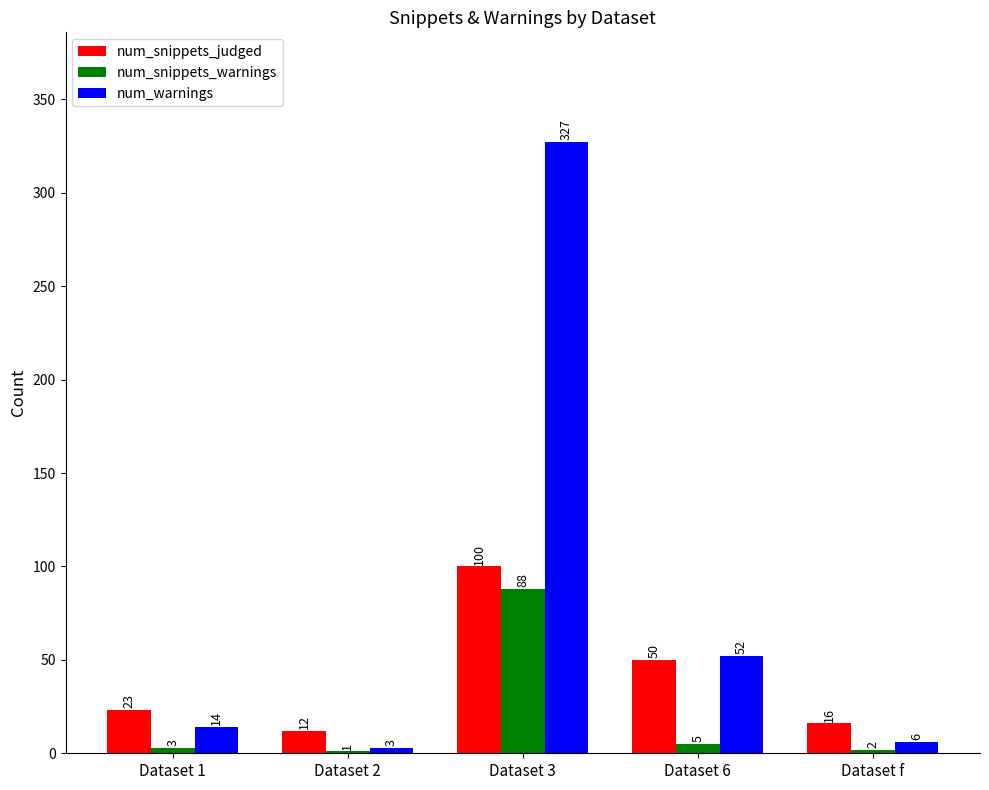

Between Dataset 1 and Dataset 6, which series saw the biggest shift?

num_warnings